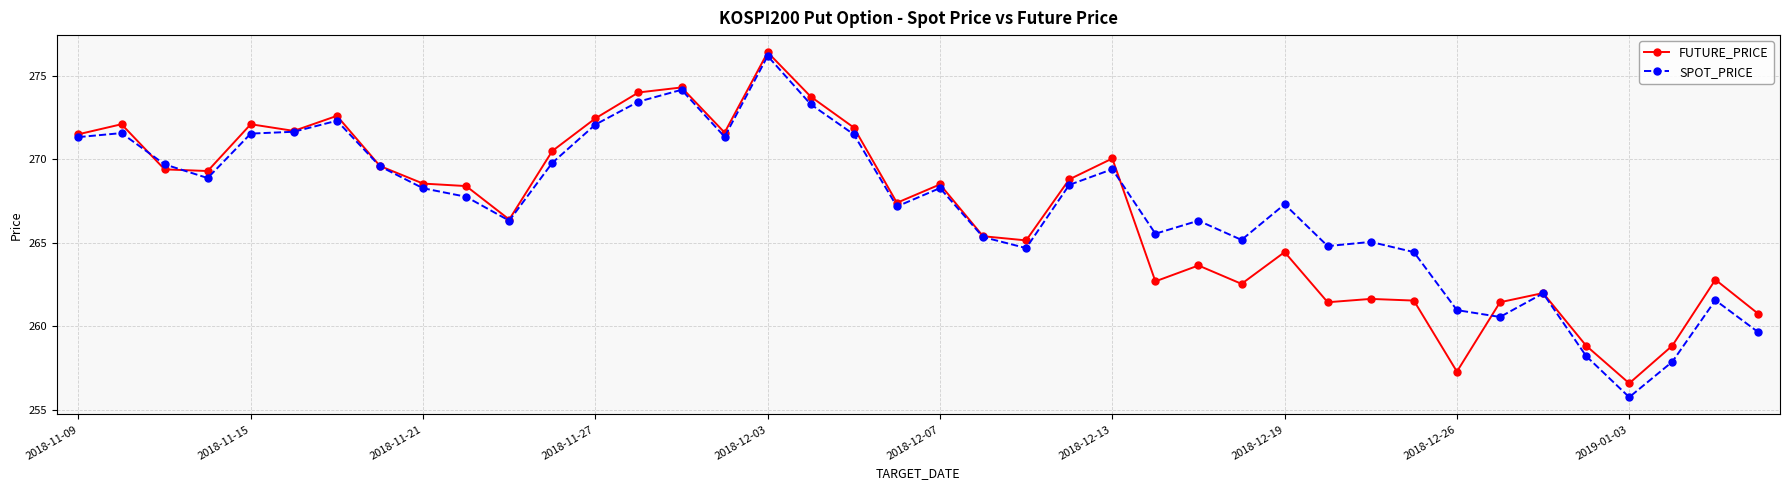

Which series has the widest spread of values?

SPOT_PRICE